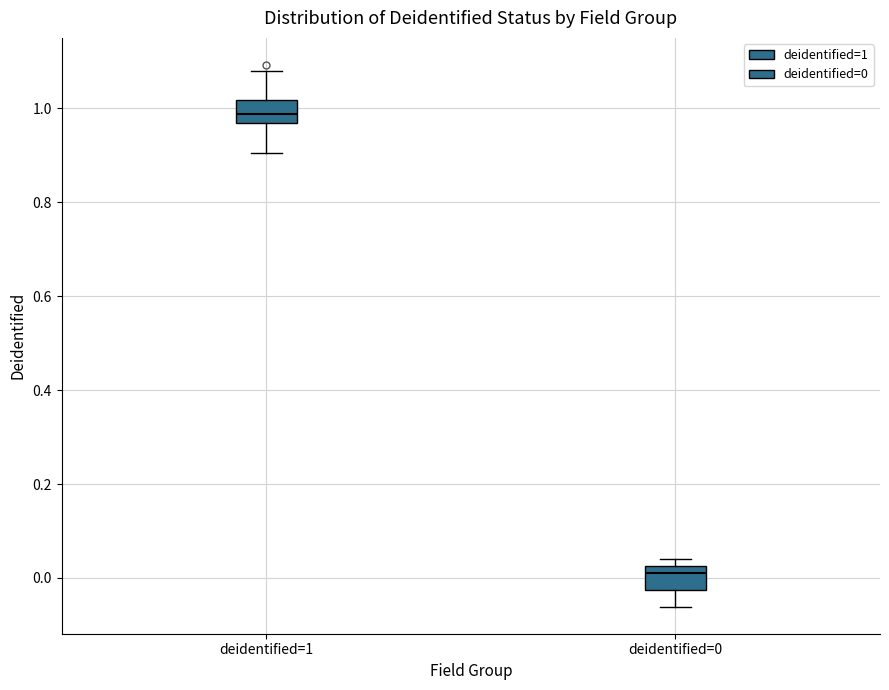

Which box has the lowest median line?

deidentified=0